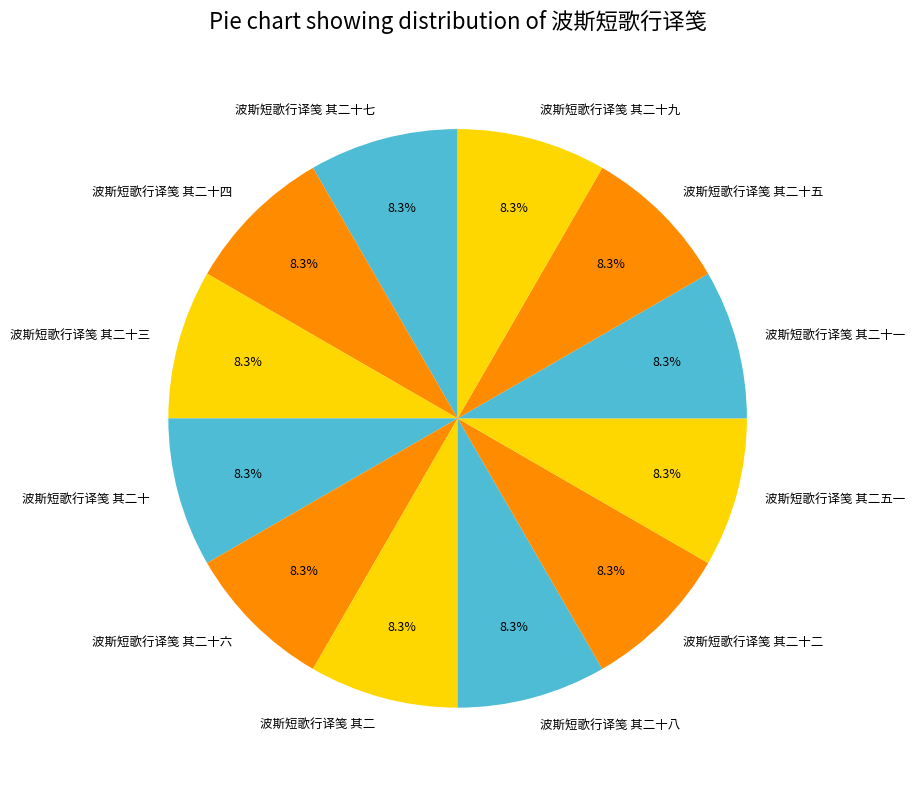

Do 波斯短歌行译笺 其二十一 and 波斯短歌行译笺 其二五一 together represent more than half of the pie?

No